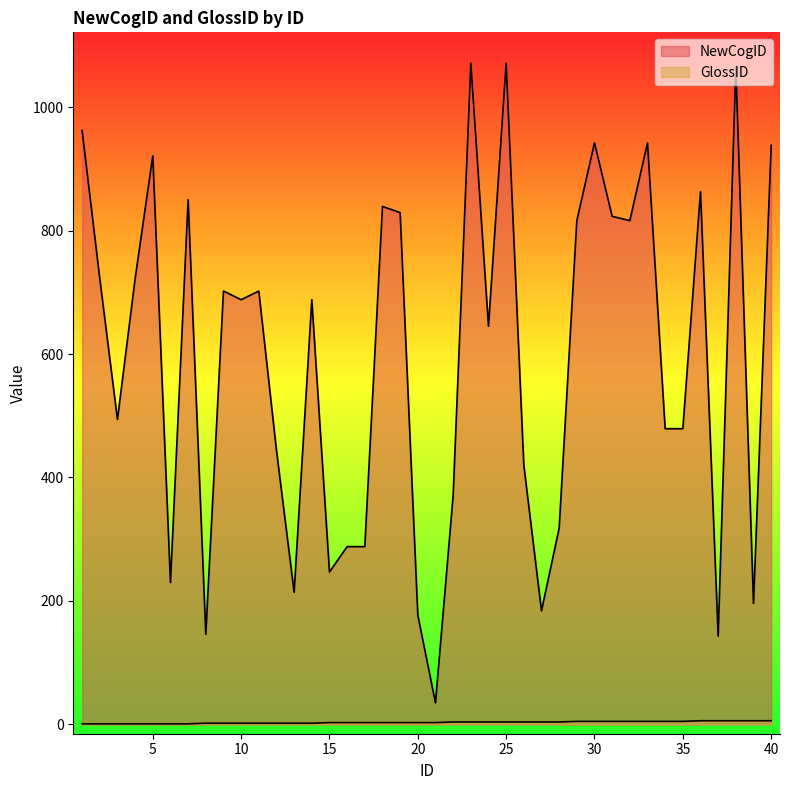

True or false: NewCogID and GlossID cross at least once.

False